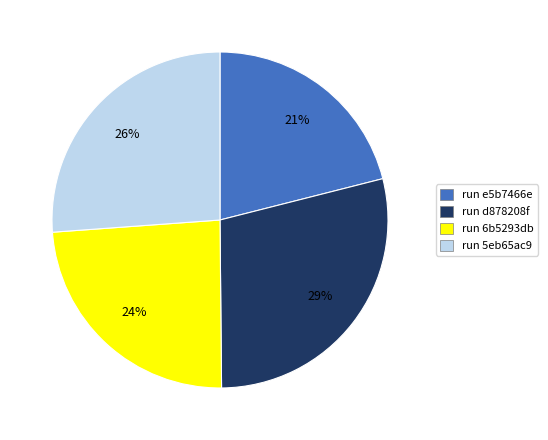

Is there any slice that represents more than half of the pie?

No